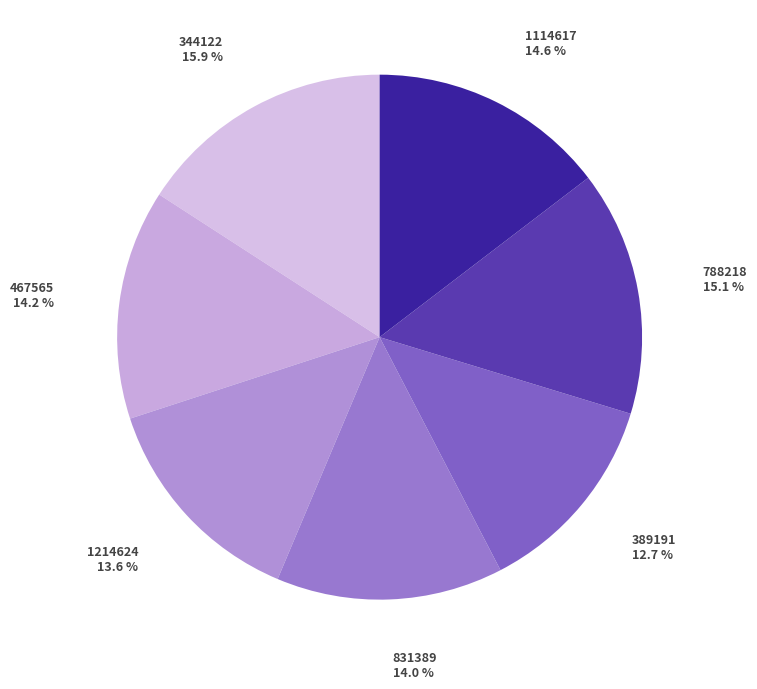

Rank the categories by value from lowest to highest.

389191, 1214624, 831389, 467565, 1114617, 788218, 344122